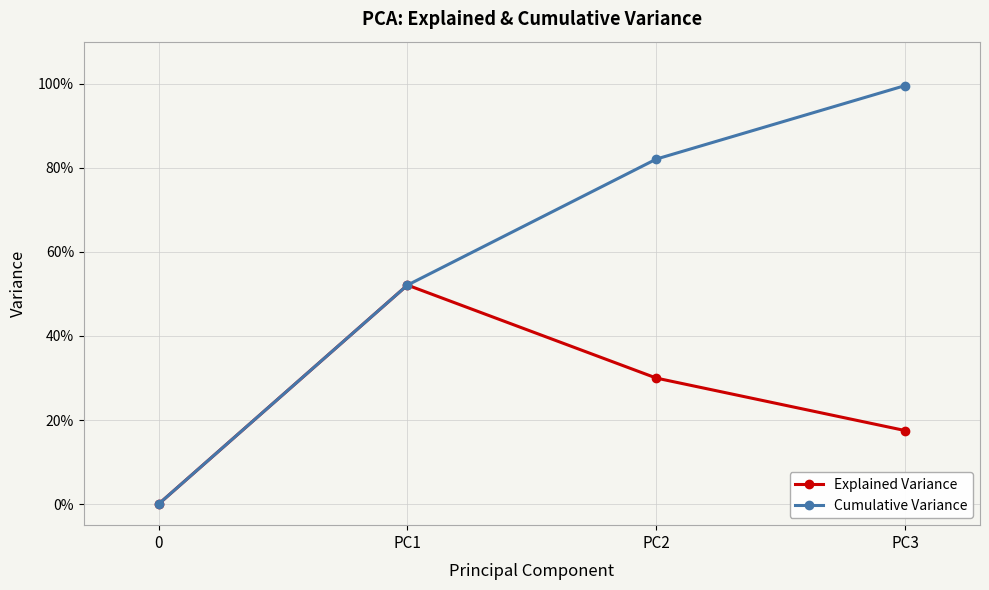

What are all the series names shown in the legend?

Explained Variance, Cumulative Variance